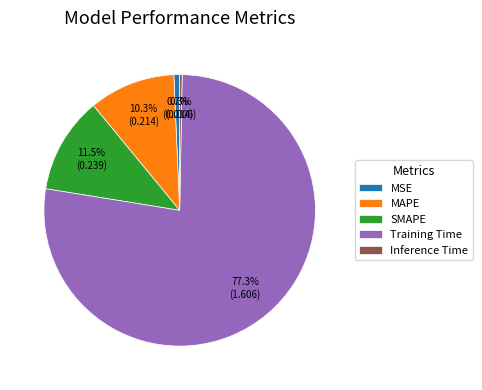

How many segments does this pie chart have?

5